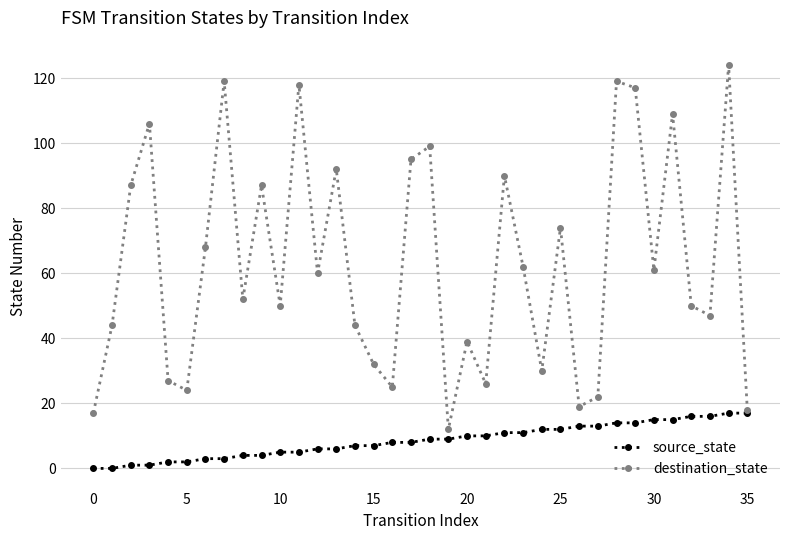

In destination_state, how many points are higher than both neighbors (excluding endpoints)?

12